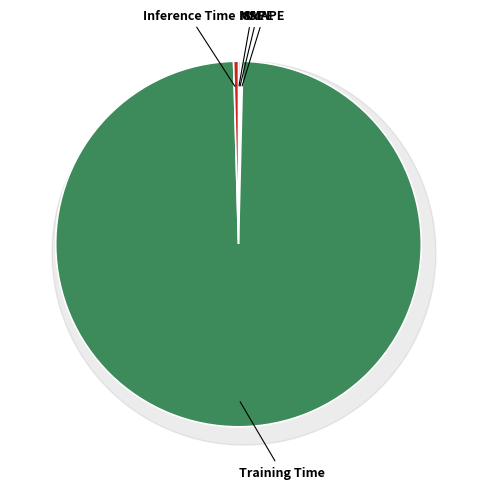

Is there a majority slice in this chart?

Yes